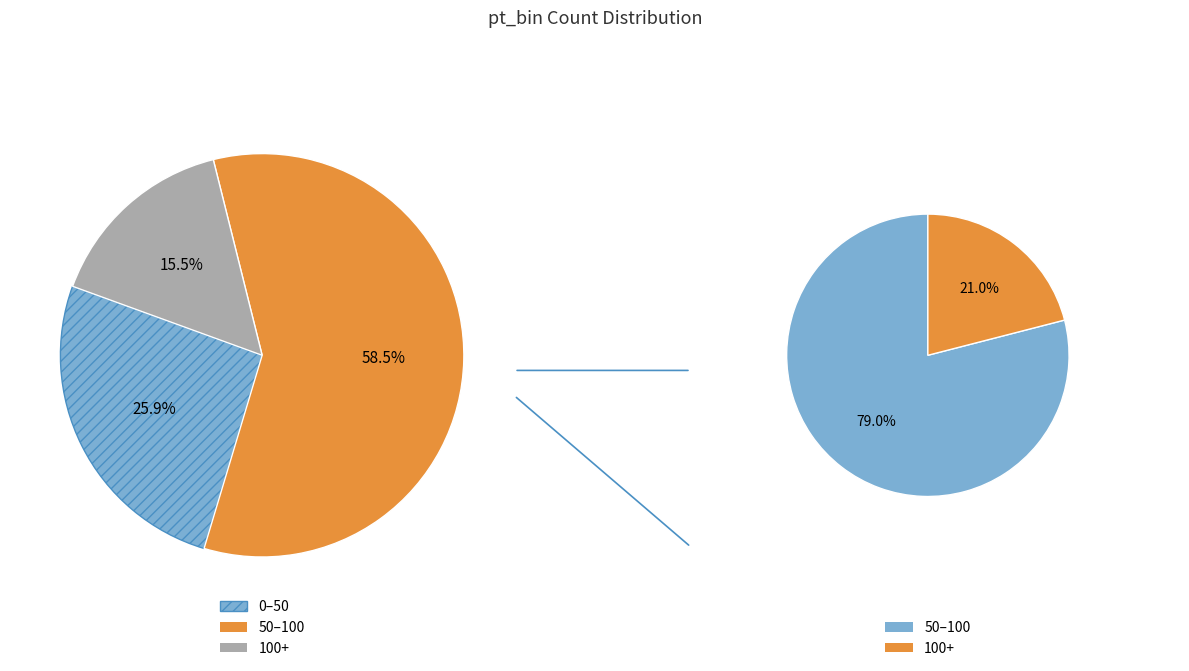

Is 50–100 the majority of the pie?

Yes